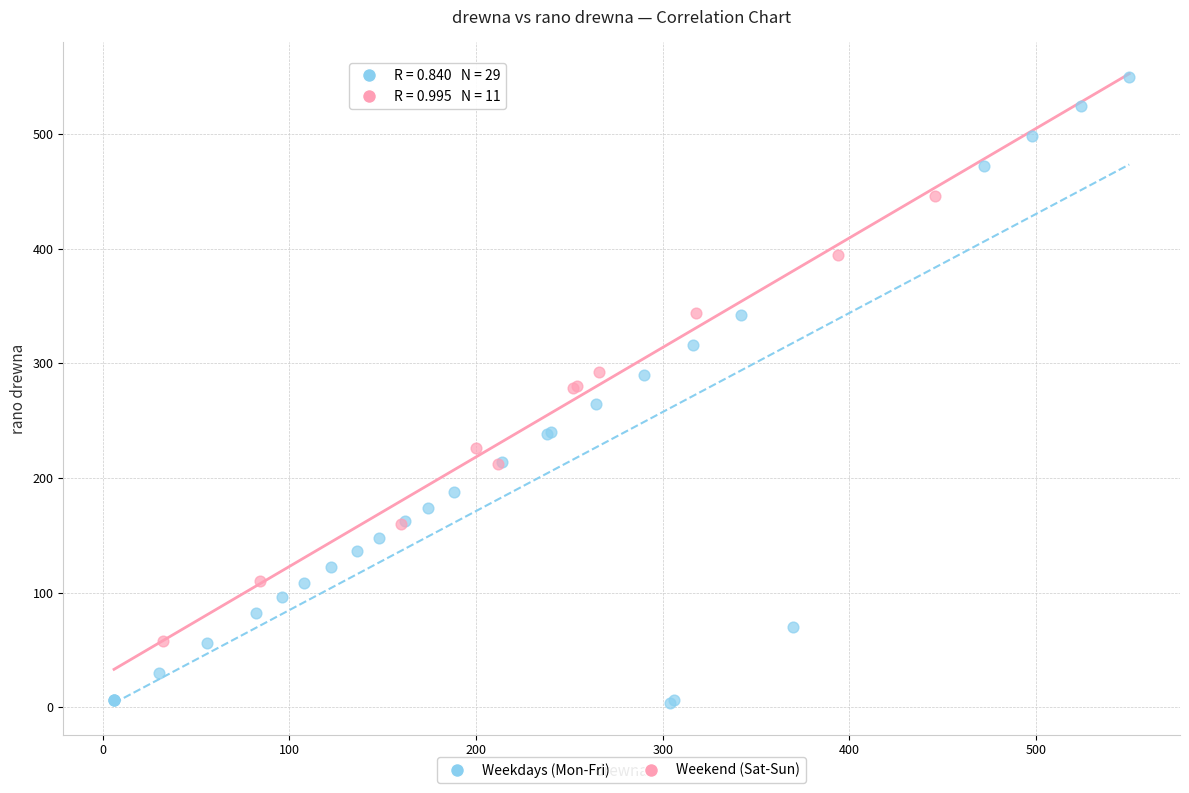

Which series reaches the maximum Y coordinate?

Weekdays (Mon-Fri)